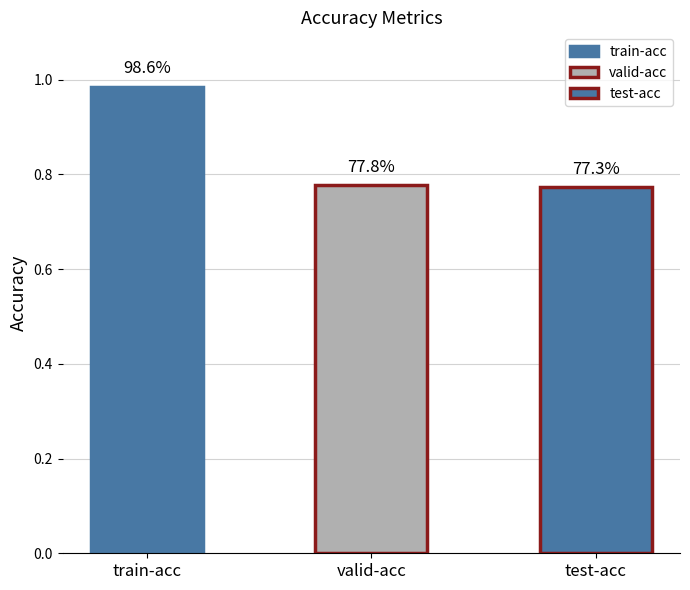

What position from the right is train-acc?

3